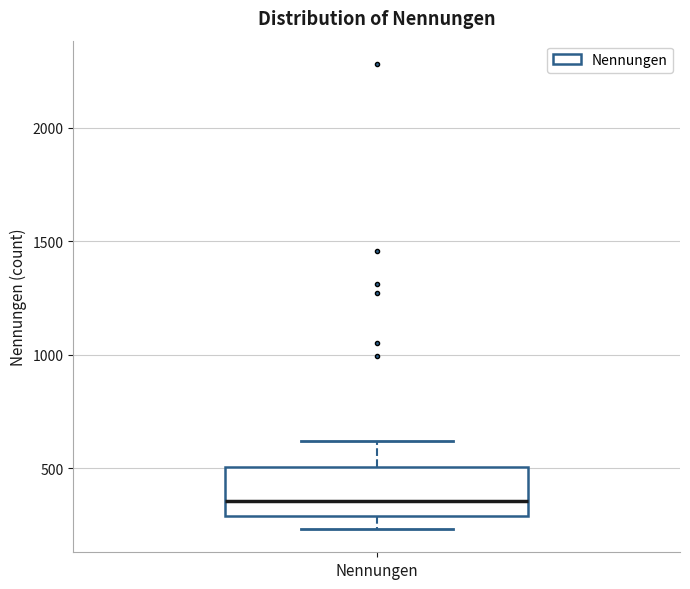

Read this box plot against the y-axis: the position of the median line, the range covered by the box, and the ends of both whiskers. The values are not printed on the chart, so give them approximately, as read against the axis.

median 350, box 300 to 500, whiskers 250 to 600